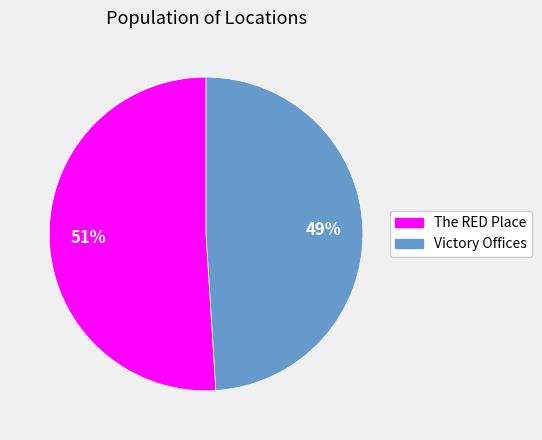

Which category has the smallest portion of the pie?

Victory Offices